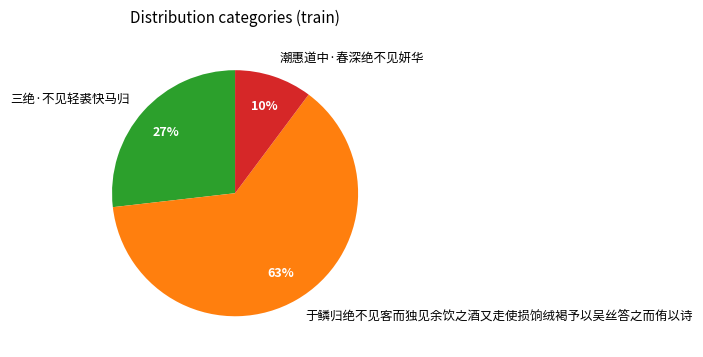

Is the sum of 于鳞归绝不见客而独见余饮之酒又走使损饷绒褐予以吴丝答之而侑以诗 and 潮惠道中·春深绝不见妍华 greater than half?

Yes